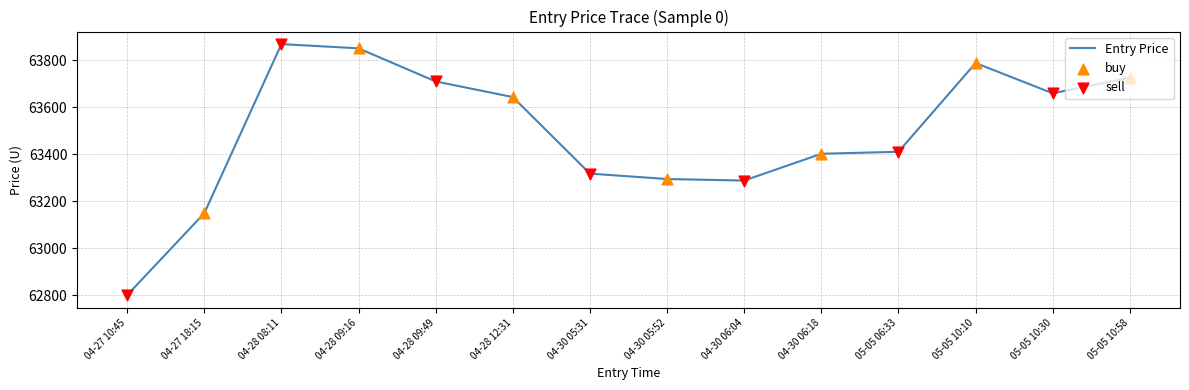

Approximately how many times larger is the value at 05-05 10:10 compared to 04-28 12:31?

1.0